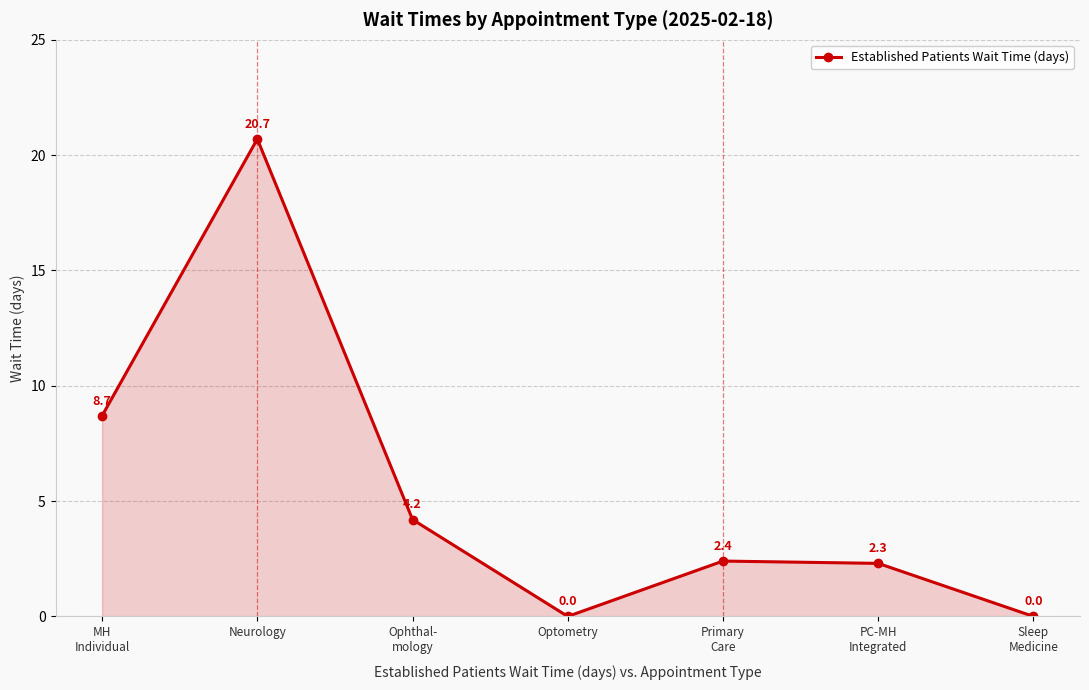

Reading left to right, what are all the values shown in this chart?

MH
Individual=8.7	Neurology=20.7	Ophthal-
mology=4.2	Optometry=0.0	Primary
Care=2.4	PC-MH
Integrated=2.3	Sleep
Medicine=0.0